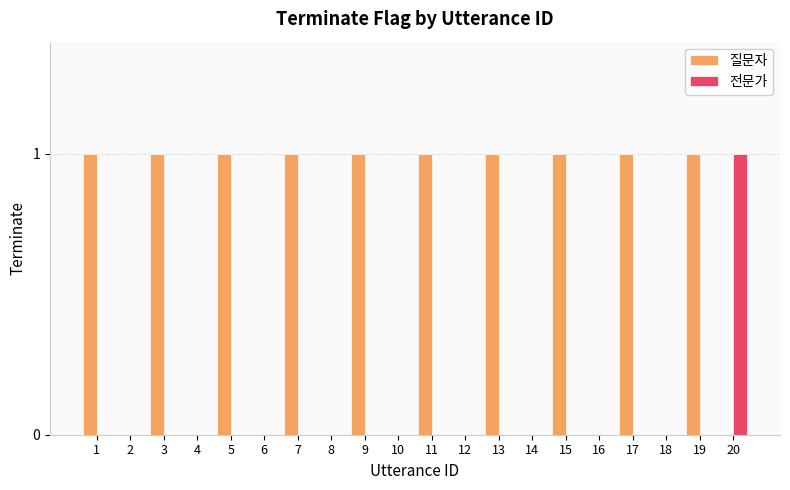

How many groups of bars are there?

20